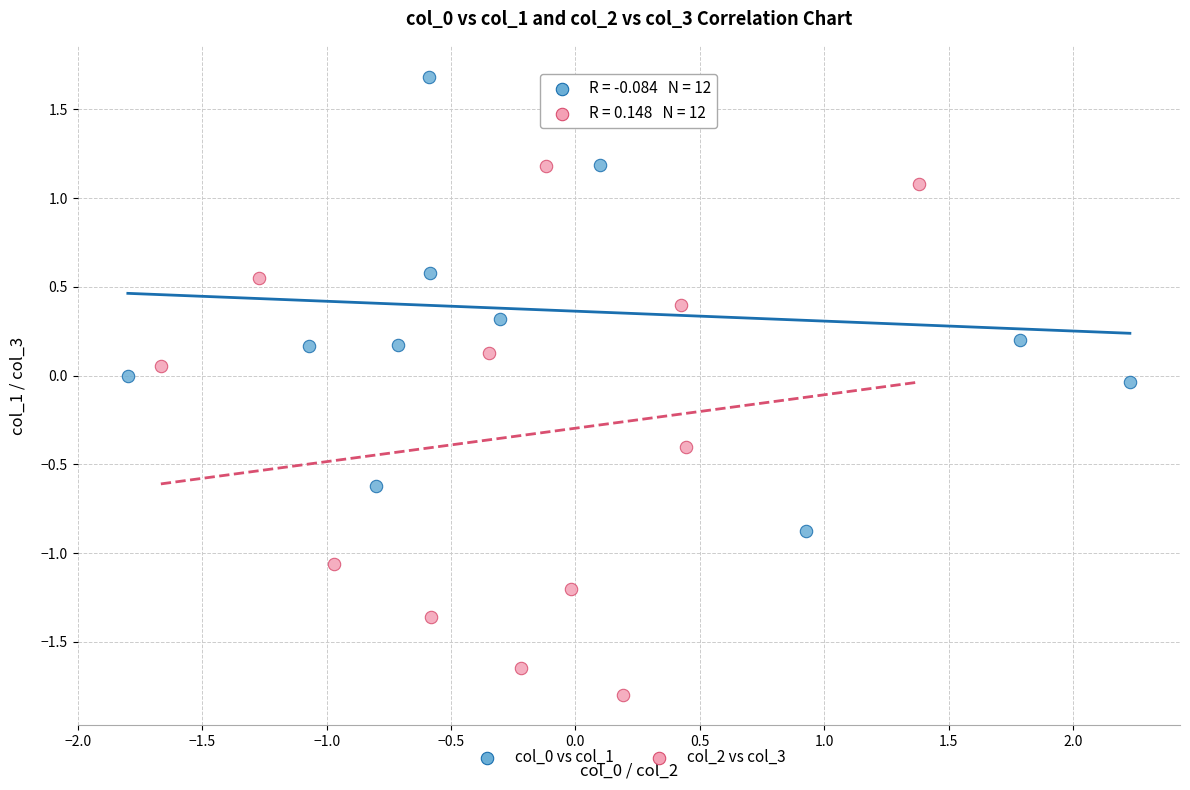

Which series reaches the minimum Y coordinate?

col_2 vs col_3